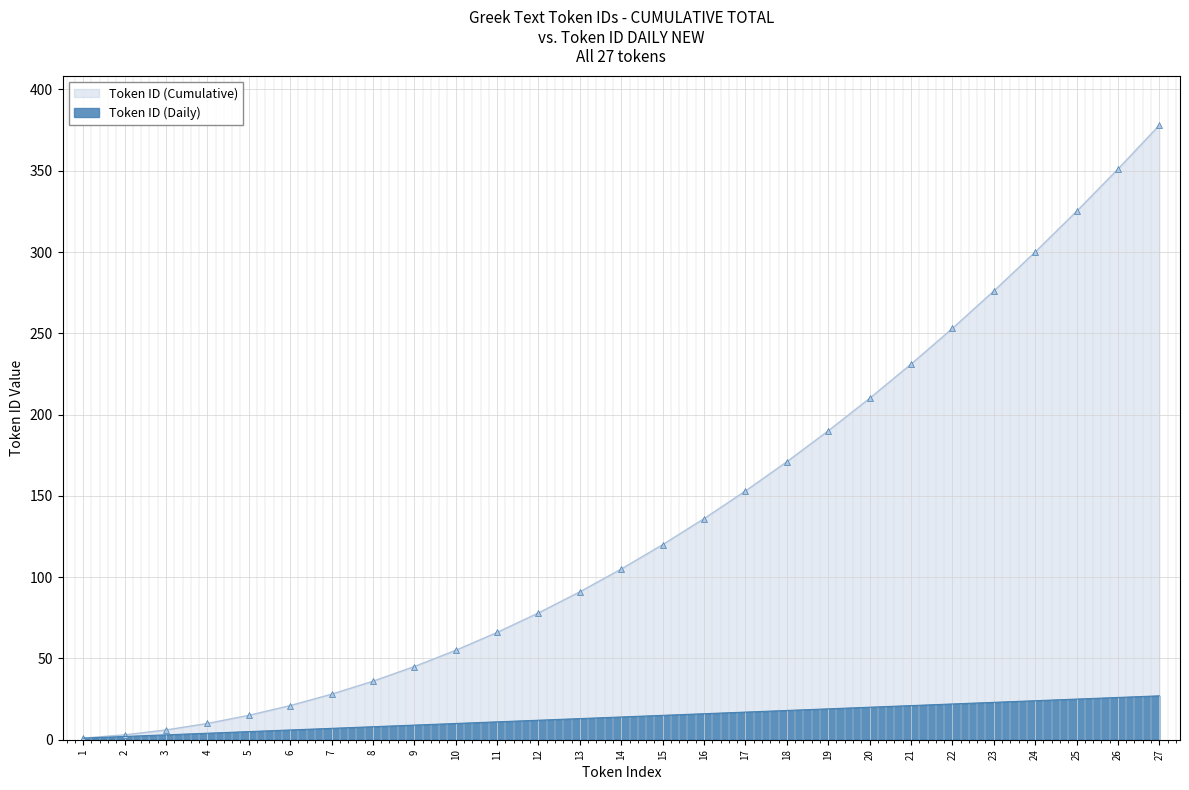

Which series has the largest range (max minus min)?

Token ID (Cumulative)